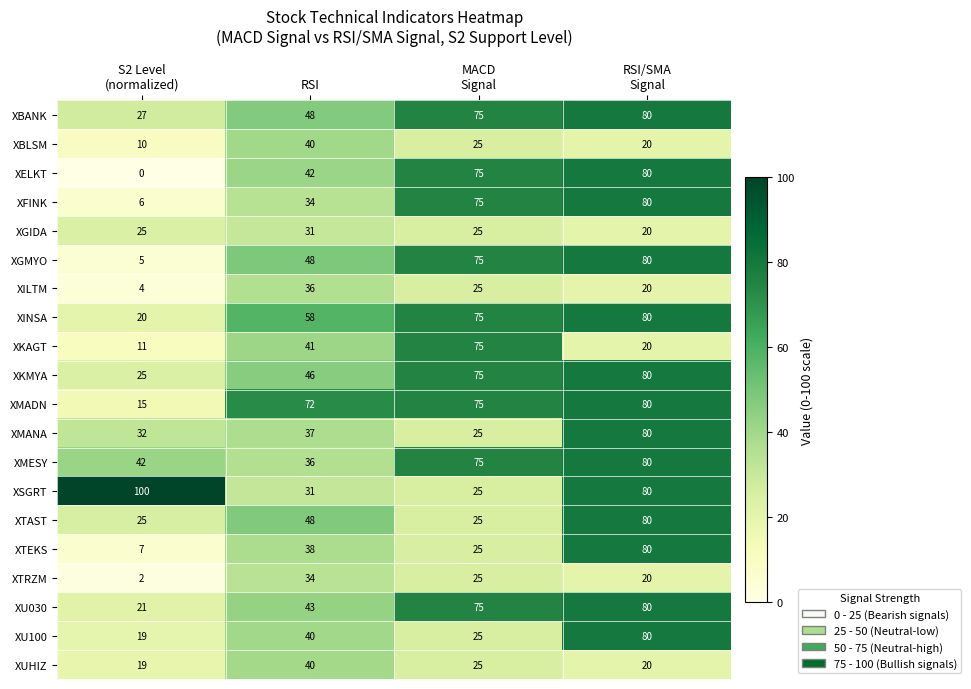

The XTAST series shows 75 at RSI. True or false?

False